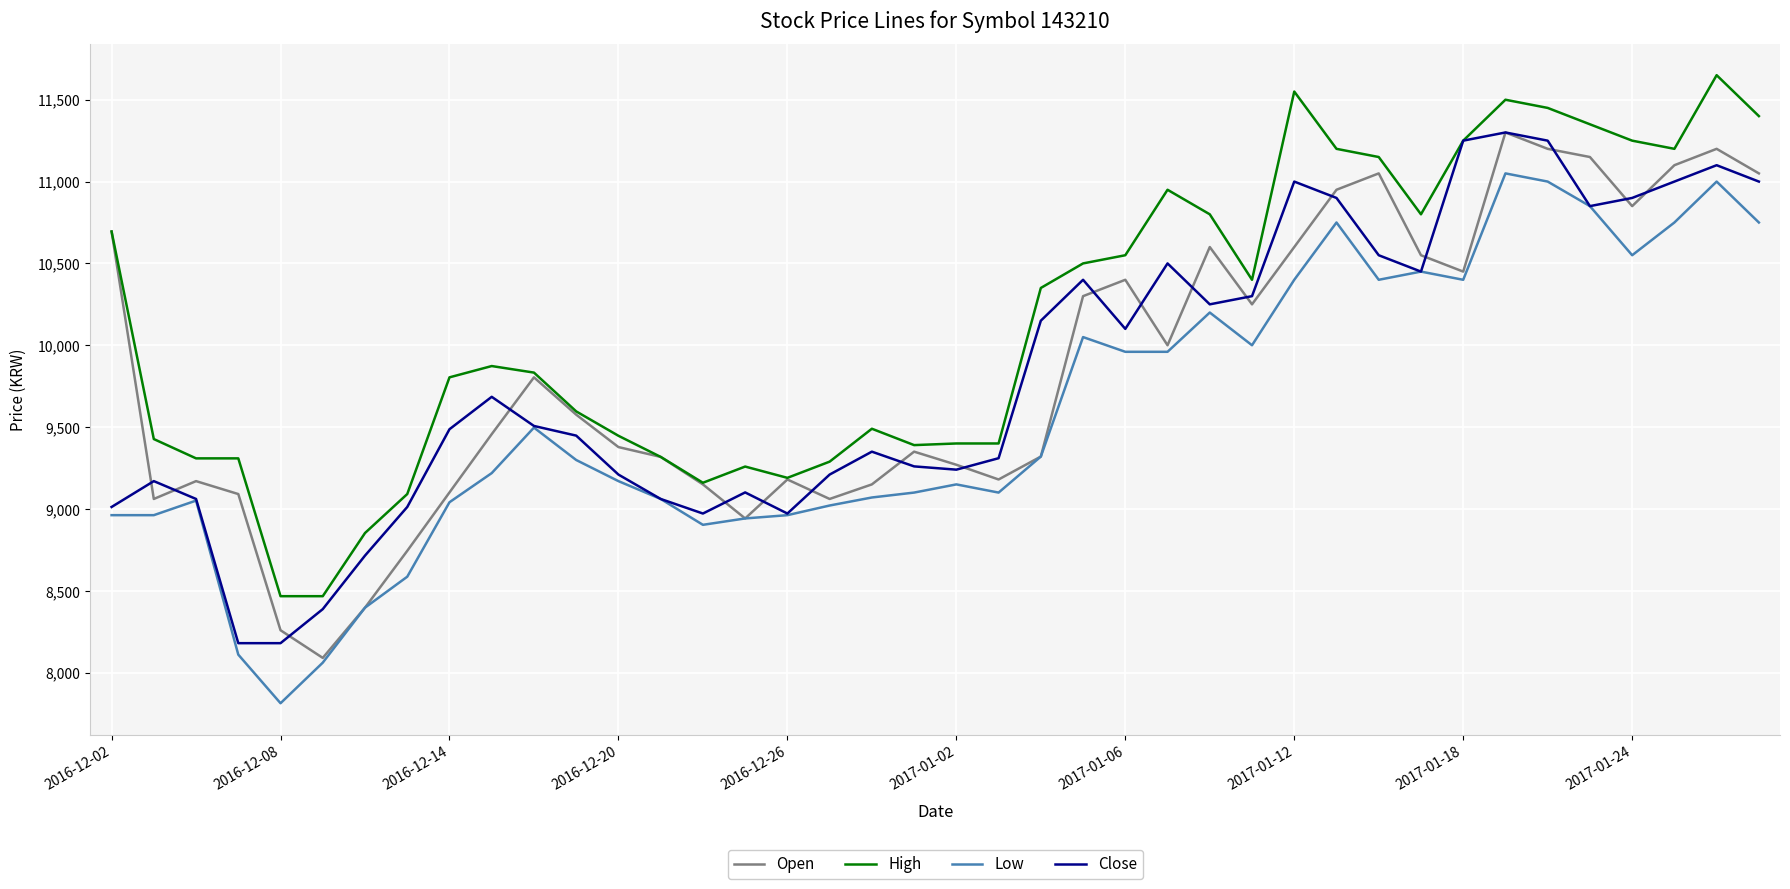

What is the maximum value shown in the chart?

11650